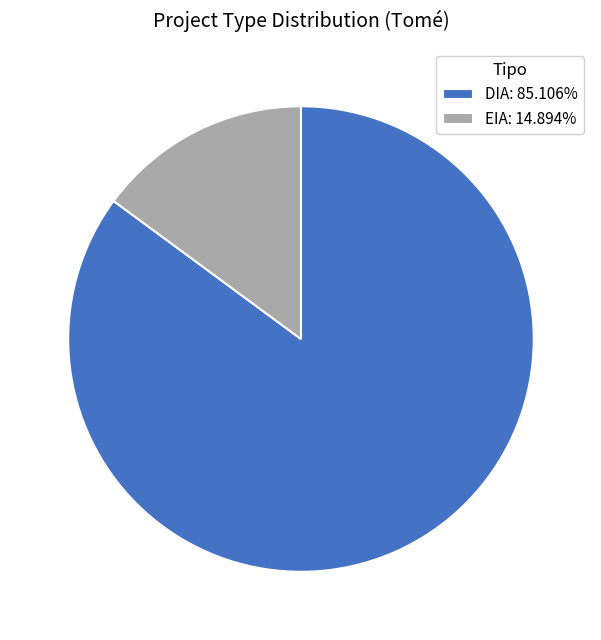

Combined, do EIA and DIA account for over 50%?

Yes